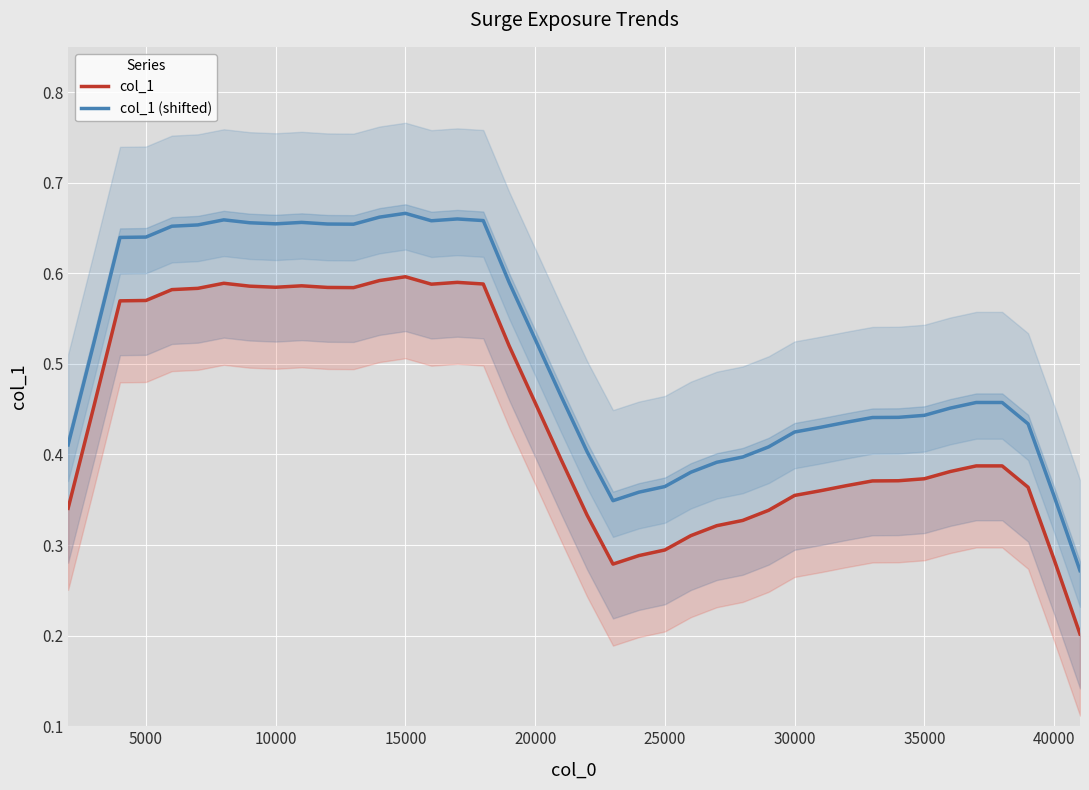

What are all the series names shown in the legend?

col_1, col_1 (shifted)